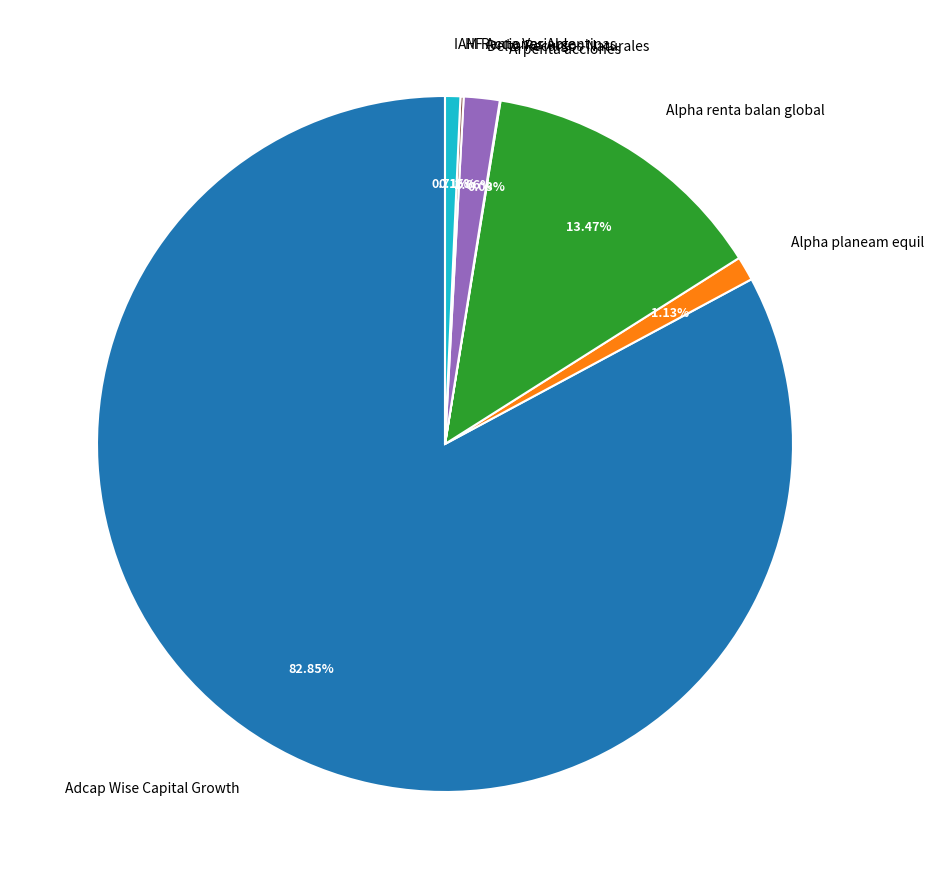

Which category has the biggest portion of the pie?

Adcap Wise Capital Growth